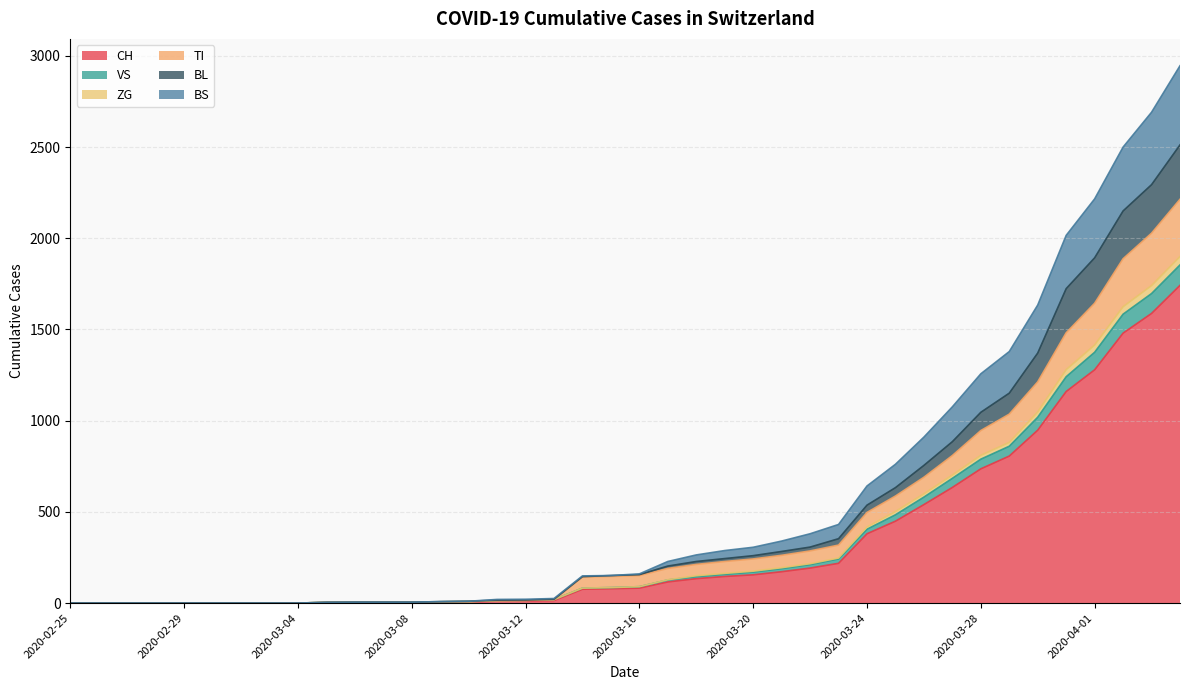

What is the sum of the CH values at 2020-03-30 and 2020-03-11?

959